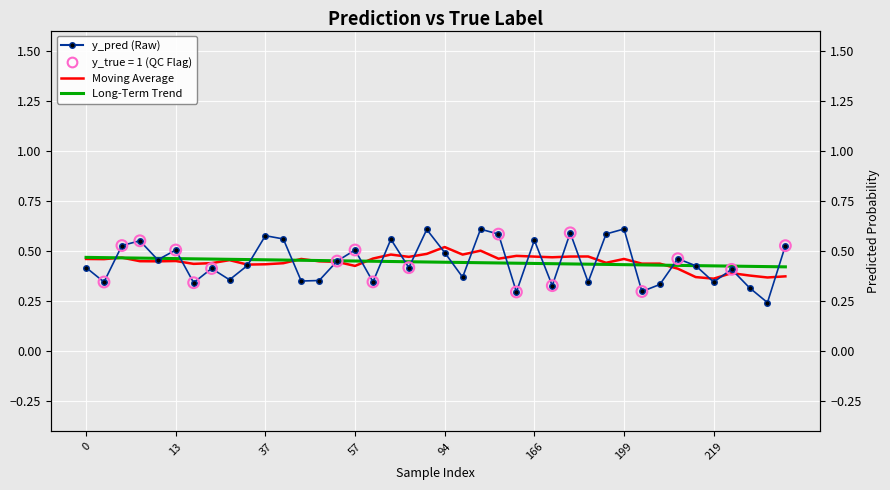

Is the value of Moving Average at 28 greater than the value of Long-Term Trend at 34?

Yes